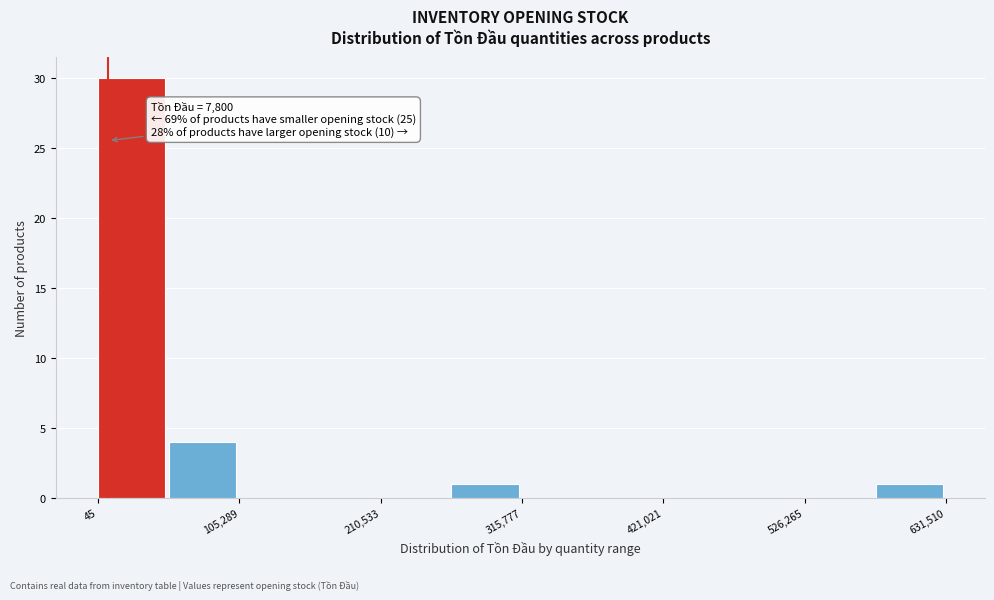

Around what value on the x-axis is the tallest bar? Give the approximate position of its centre, as read against the axis.

20000